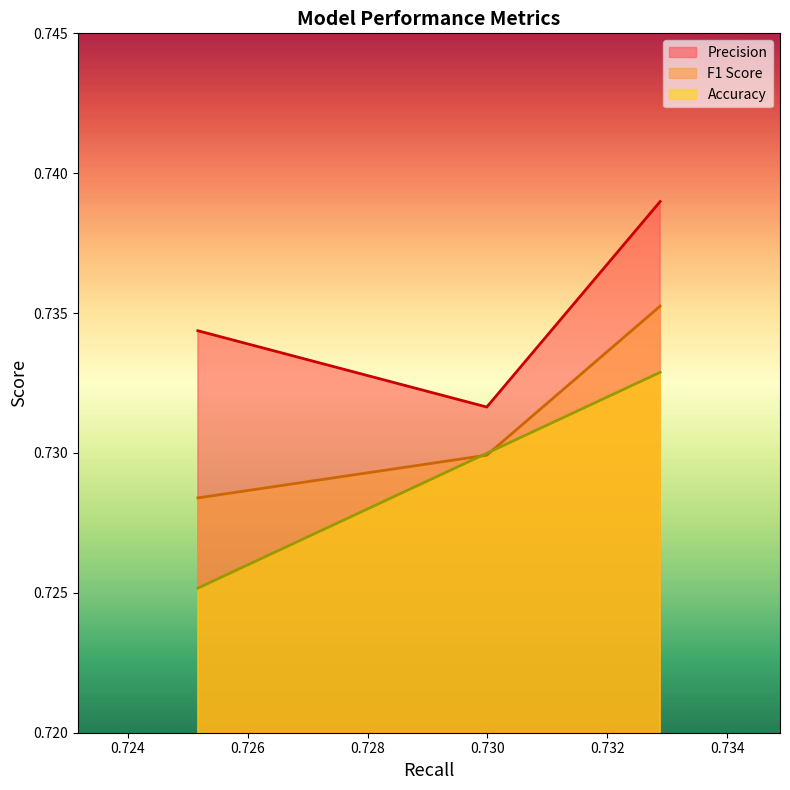

What is the greatest value displayed?

0.7